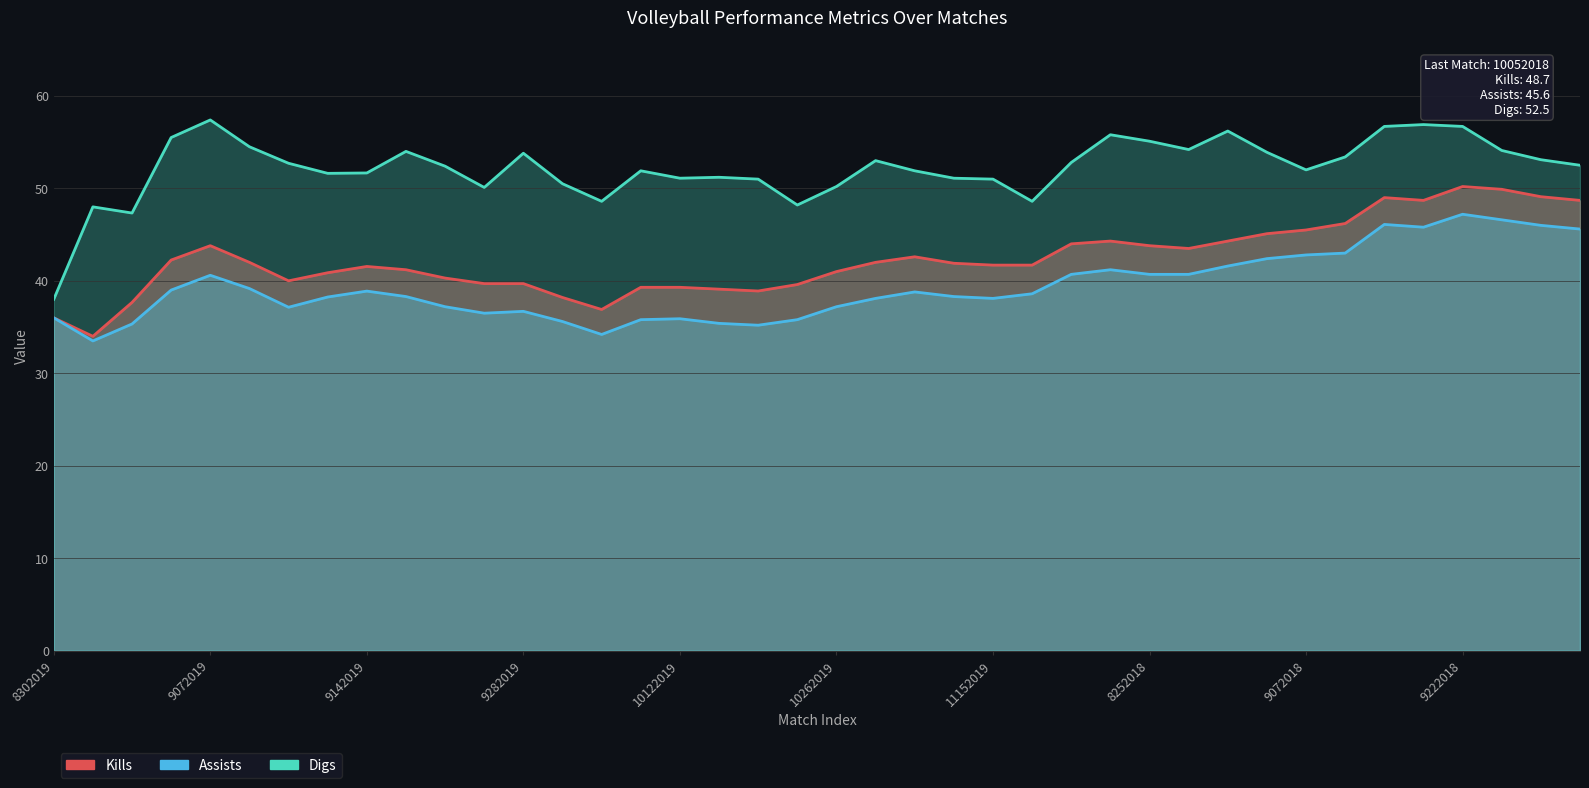

Which has a higher value, 9072018 or 10052019?

9072018